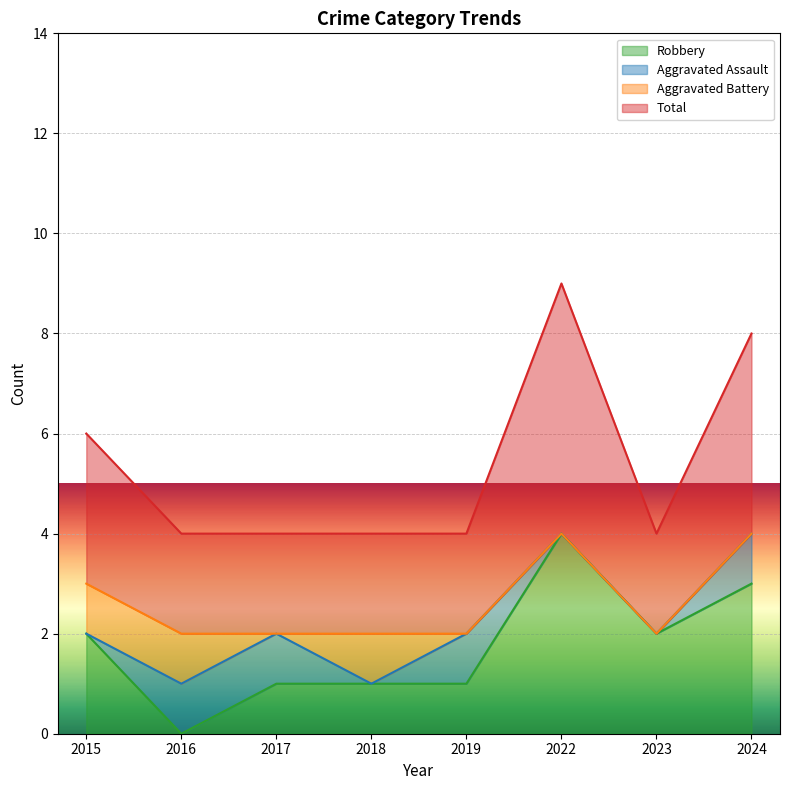

What are all the series names shown in the legend?

Robbery, Aggravated Assault, Aggravated Battery, Total